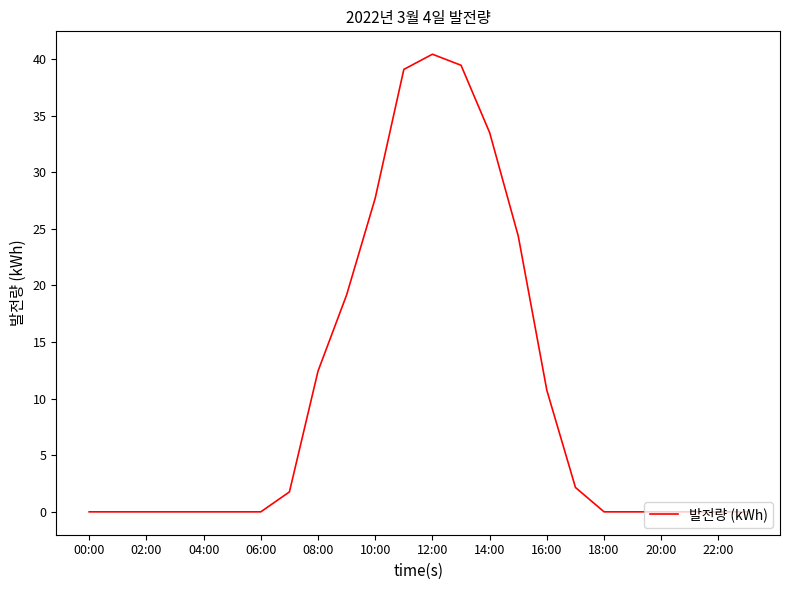

What is the difference between the maximum and minimum values?

40.4